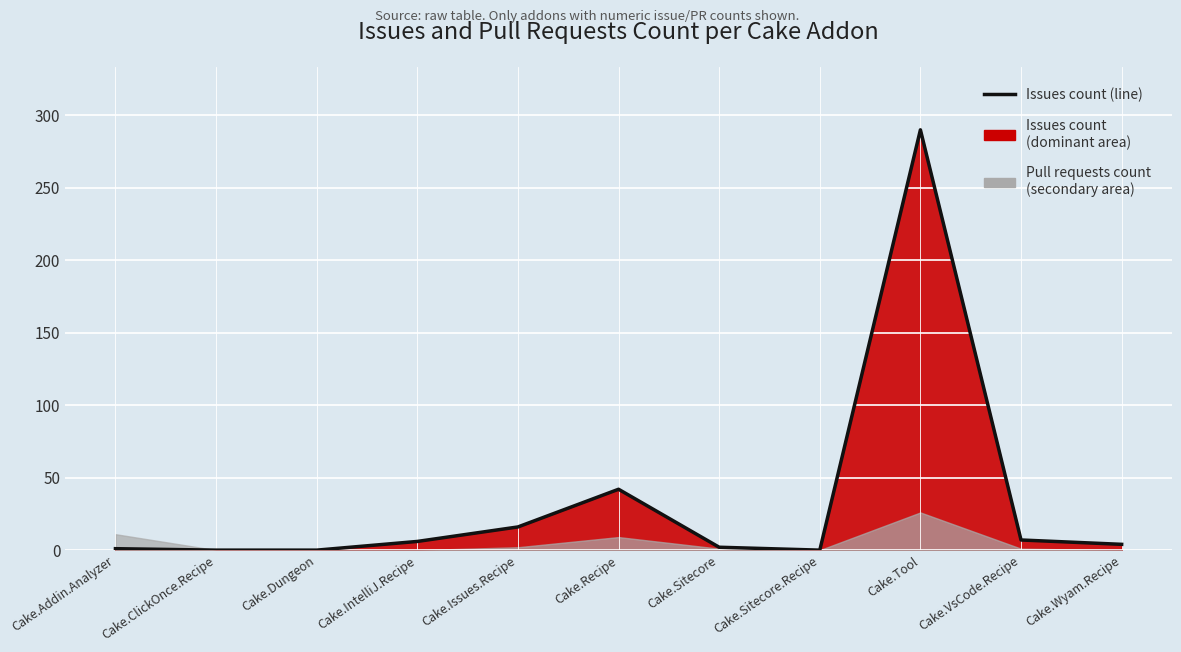

List the labels in order of value, largest first.

Cake.Tool, Cake.Recipe, Cake.Issues.Recipe, Cake.VsCode.Recipe, Cake.IntelliJ.Recipe, Cake.Wyam.Recipe, Cake.Sitecore, Cake.Addin.Analyzer, Cake.ClickOnce.Recipe, Cake.Dungeon, Cake.Sitecore.Recipe